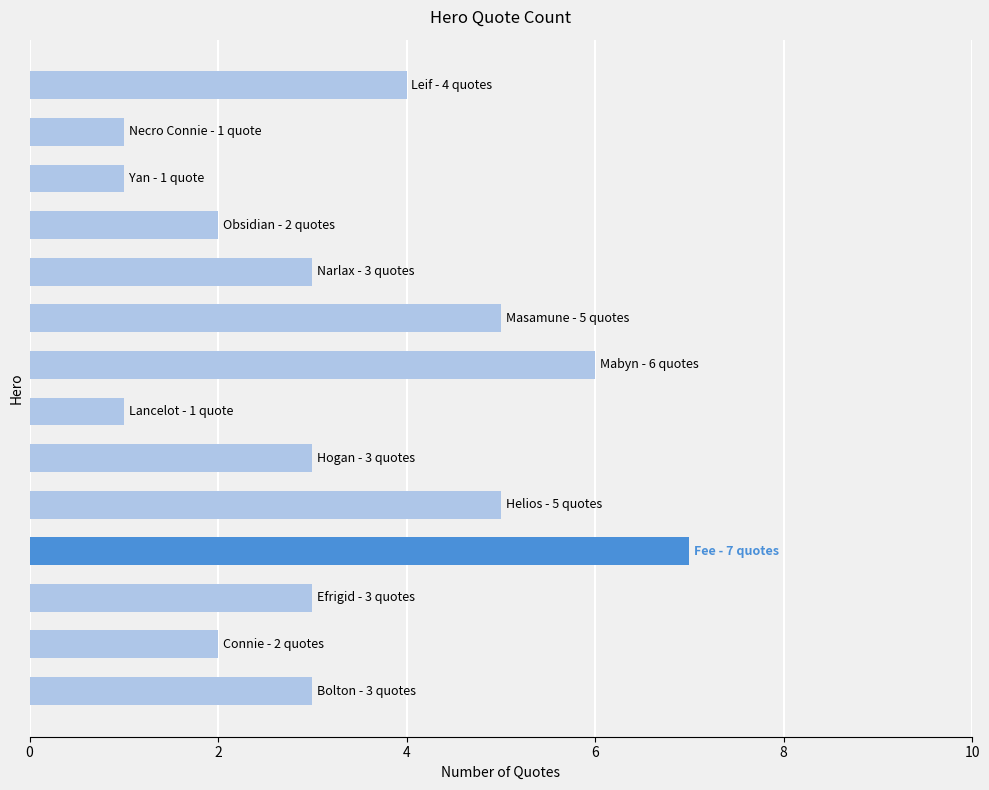

What is the greatest value displayed?

7